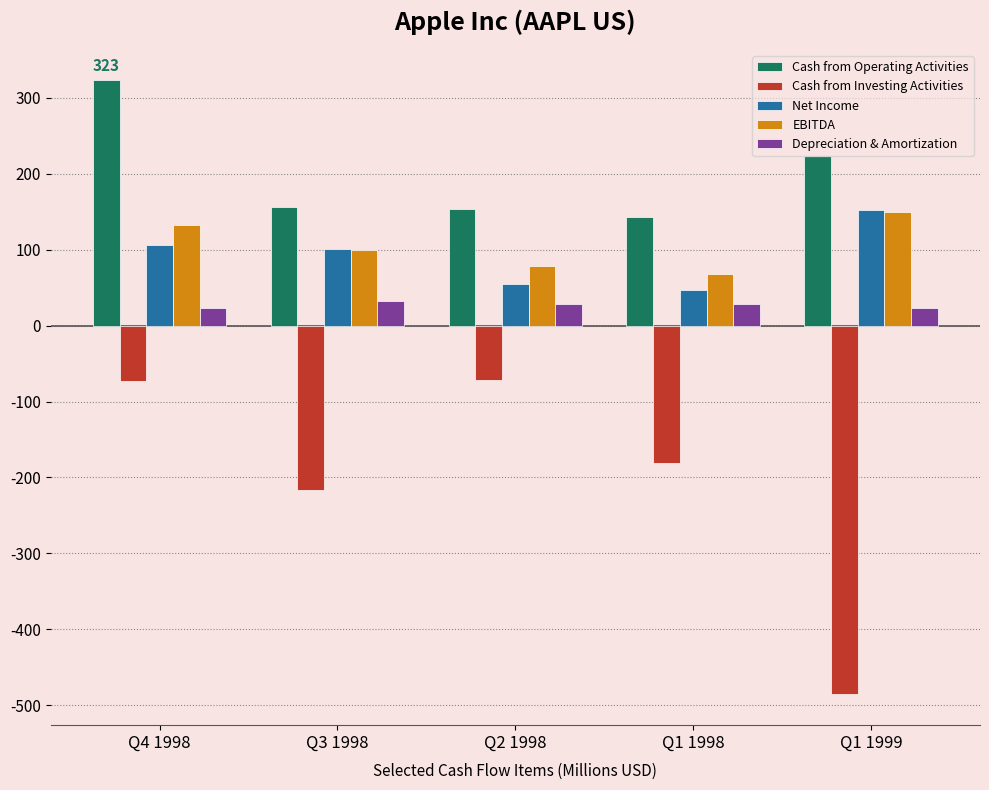

What is the maximum value shown in the chart?

323